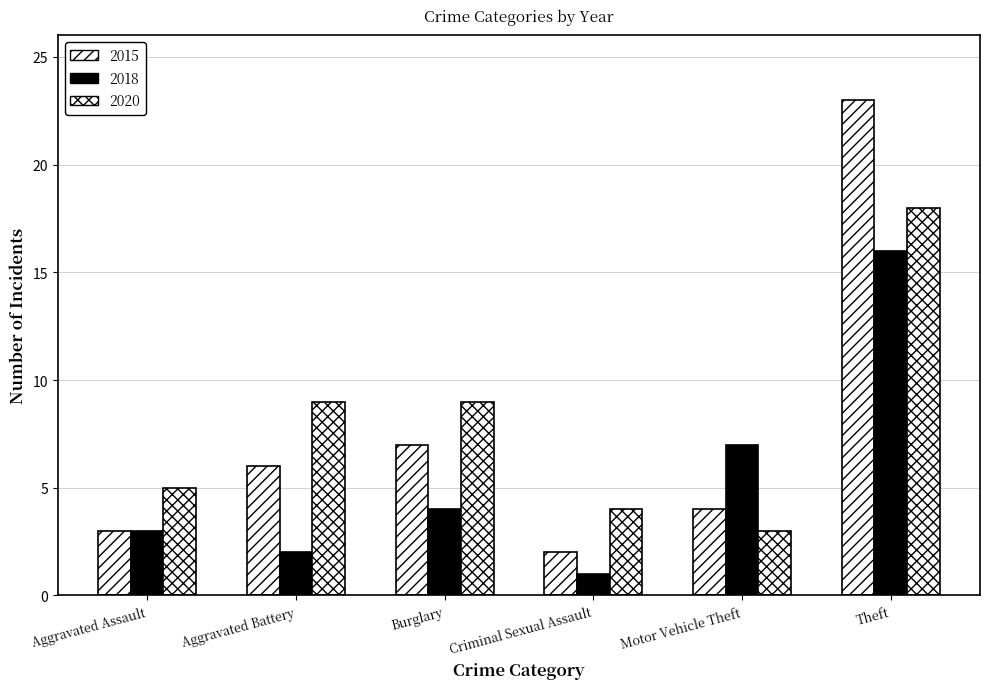

Is it true that 2018 equals 4 at Burglary?

True